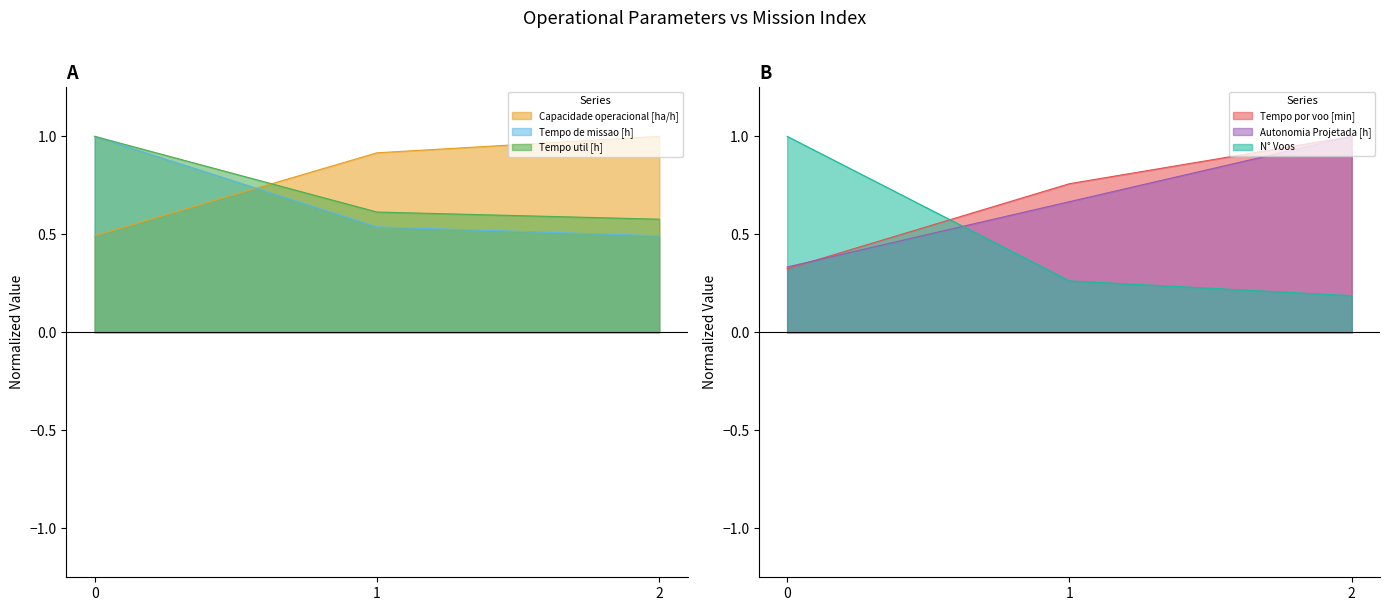

Reading left to right, what are all the values shown in this chart?

Capacidade operacional [ha/h]: 0=0.5	1=0.9	2=1.0
Tempo de missao [h]: 0=1.0	1=0.5	2=0.5
Tempo util [h]: 0=1.0	1=0.6	2=0.6
Tempo por voo [min]: 0=0.3	1=0.8	2=1.0
Autonomia Projetada [h]: 0=0.3	1=0.7	2=1.0
N° Voos: 0=1.0	1=0.3	2=0.2